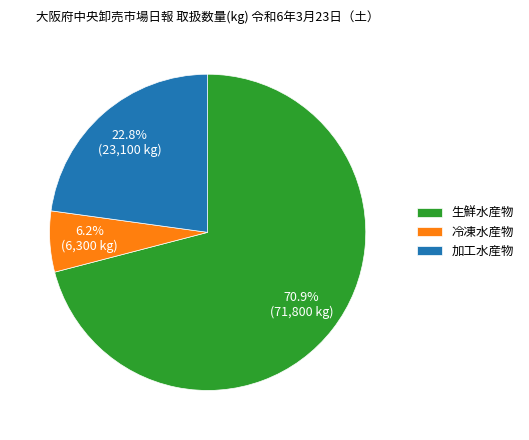

Which category has the smallest portion of the pie?

冷凍水産物